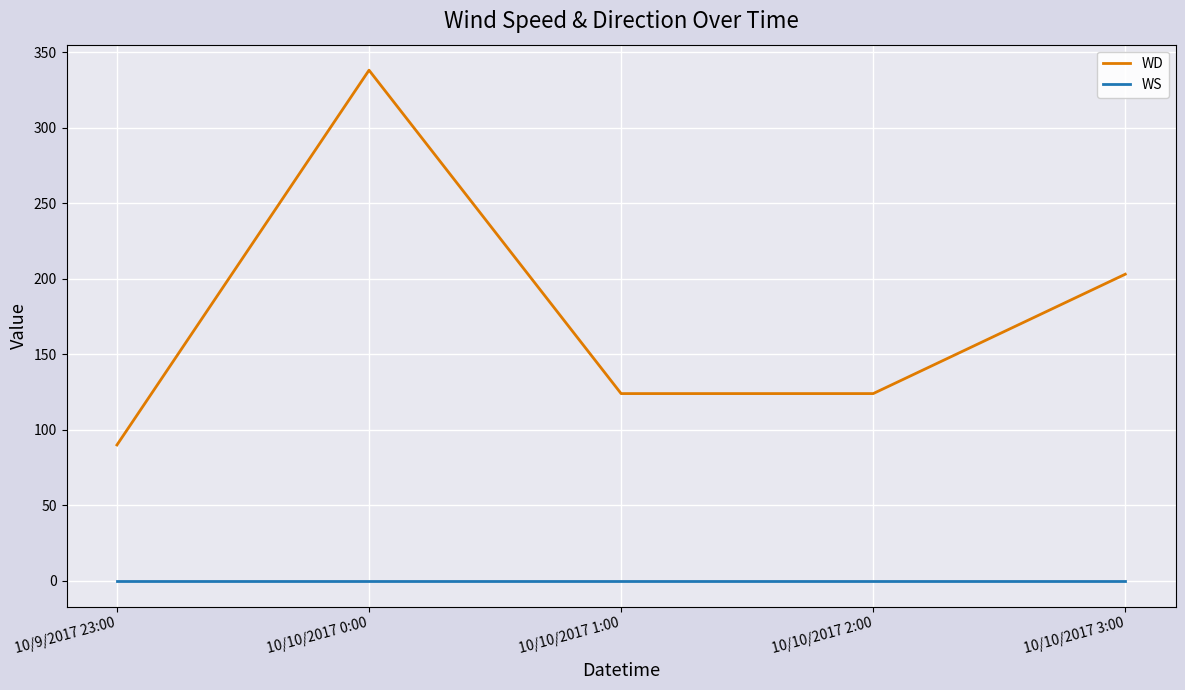

How many lines are shown in the chart?

2